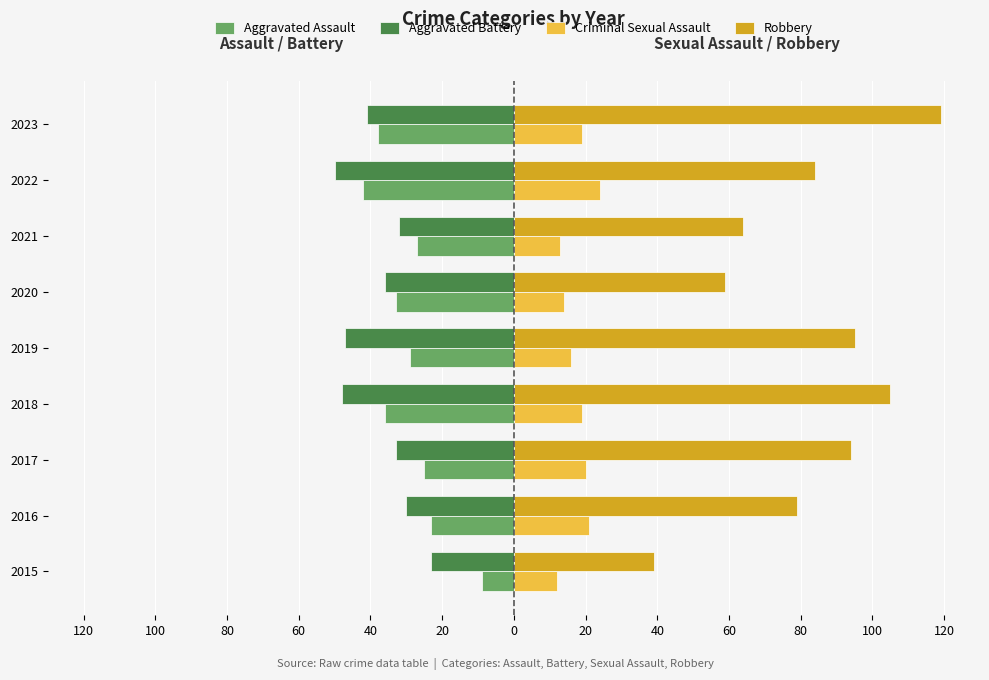

What is the average value of the Criminal Sexual Assault series?

18